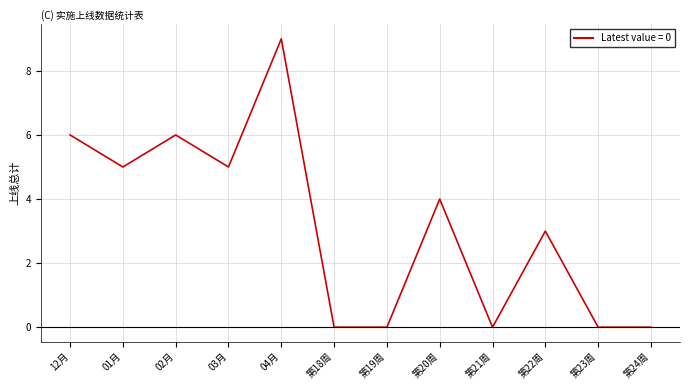

What position from the right is 02月?

10